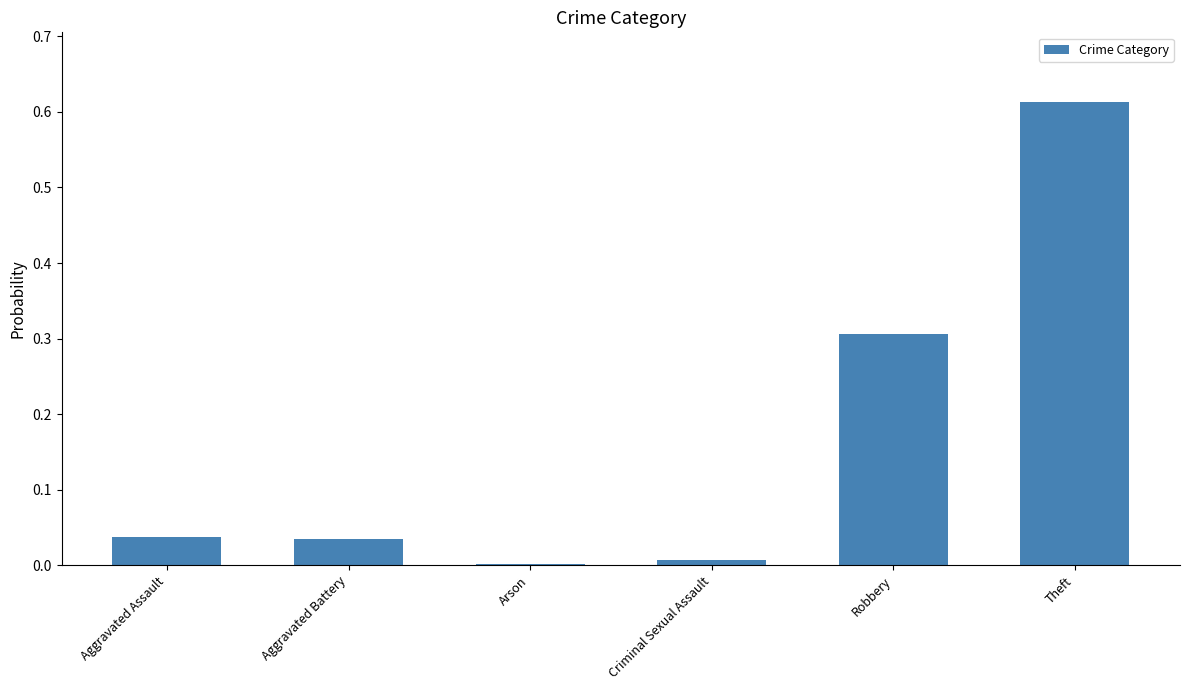

Are the bars horizontal?

No